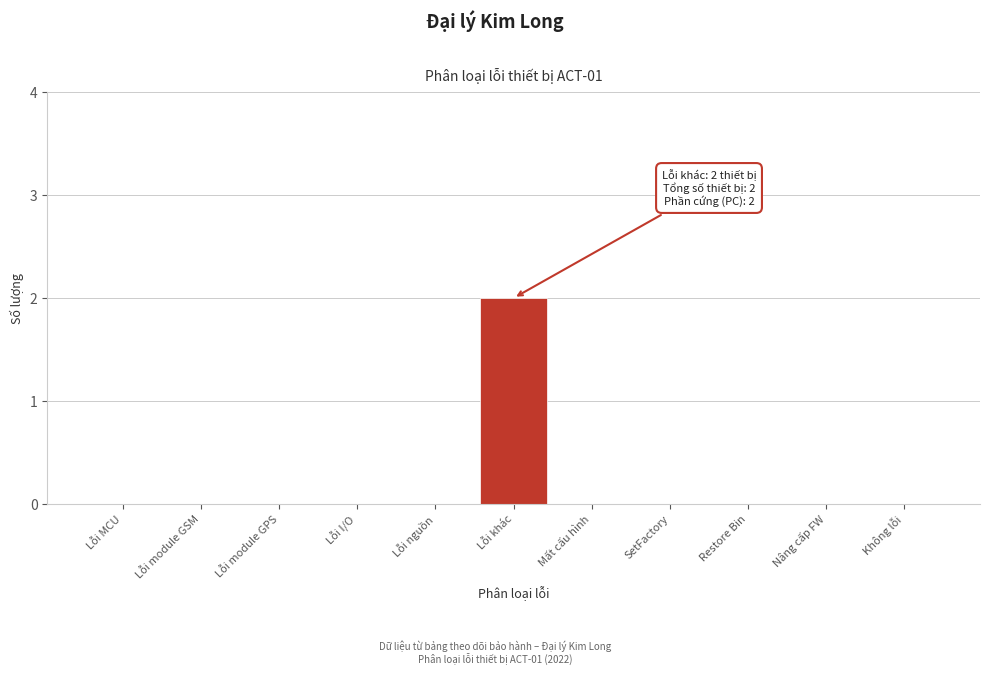

Reading left to right, extract all data points from this chart.

Lỗi MCU=0	Lỗi module GSM=0	Lỗi module GPS=0	Lỗi I/O=0	Lỗi nguồn=0	Lỗi khác=2	Mất cấu hình=0	SetFactory=0	Restore Bin=0	Nâng cấp FW=0	Không lỗi=0